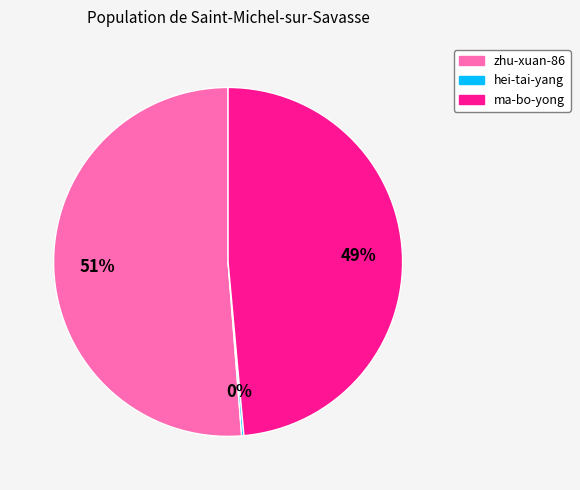

To the nearest percent, what portion does ma-bo-yong represent?

49%